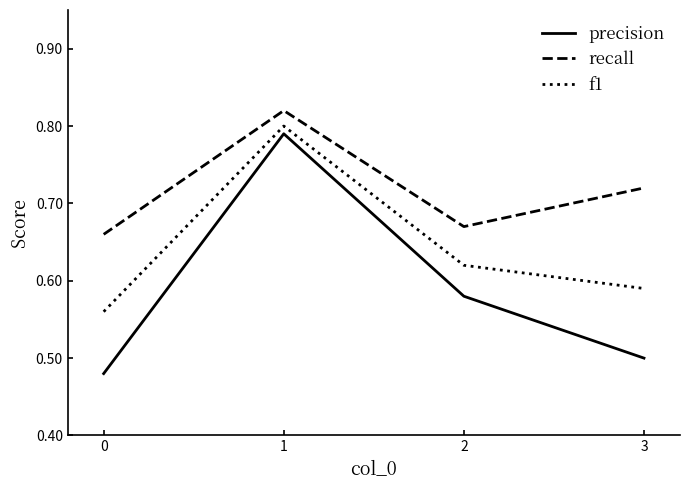

At which category is the sum across all series the highest?

1